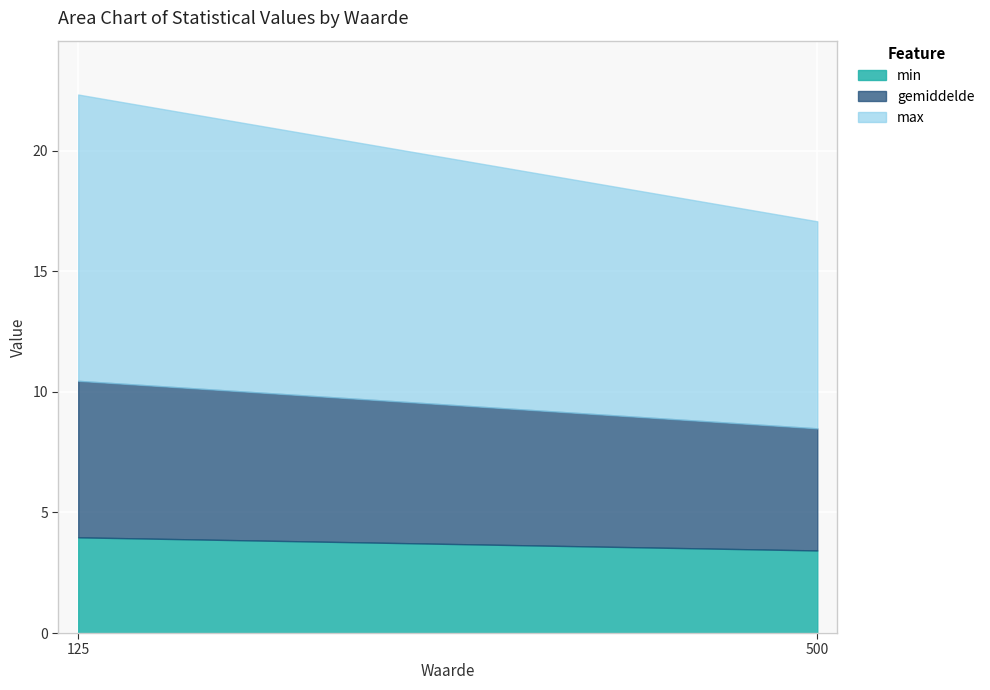

Rank the series by their average value, from highest to lowest.

max, gemiddelde, min